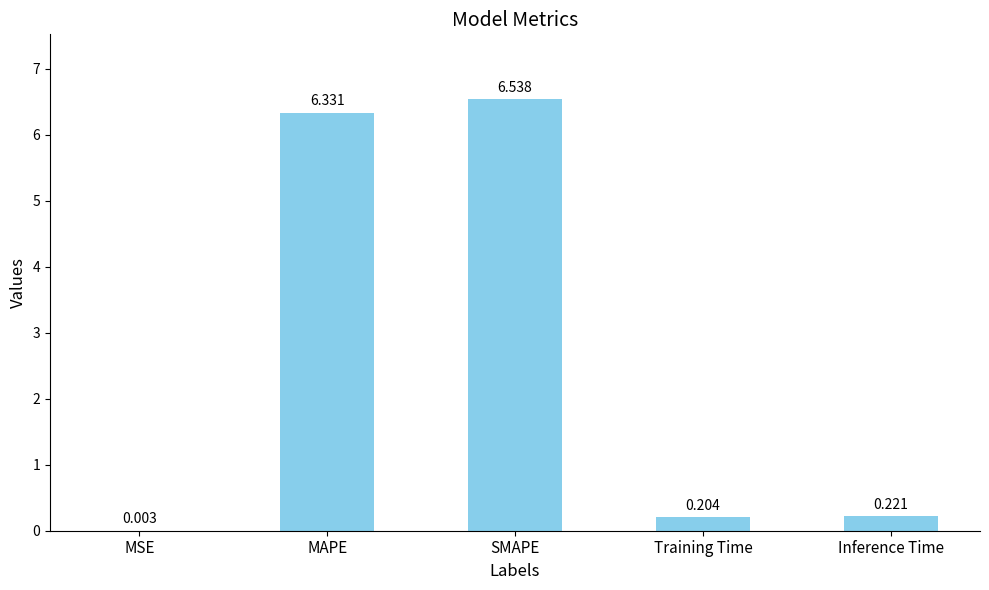

Between SMAPE and MAPE, which is larger?

SMAPE